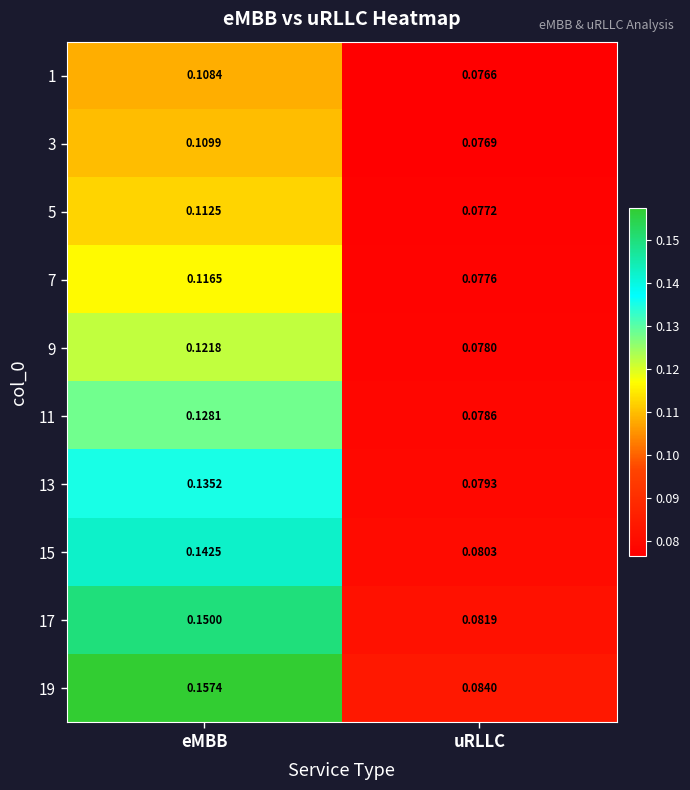

Rank the series at eMBB from highest to lowest value.

19, 17, 15, 13, 11, 9, 7, 5, 3, 1